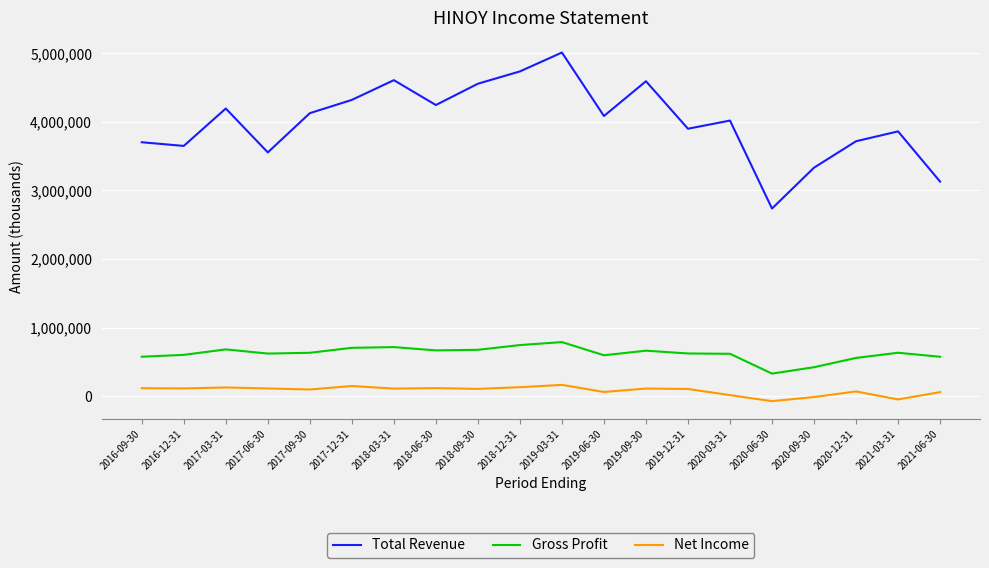

What is the average value of the Gross Profit series?

620725